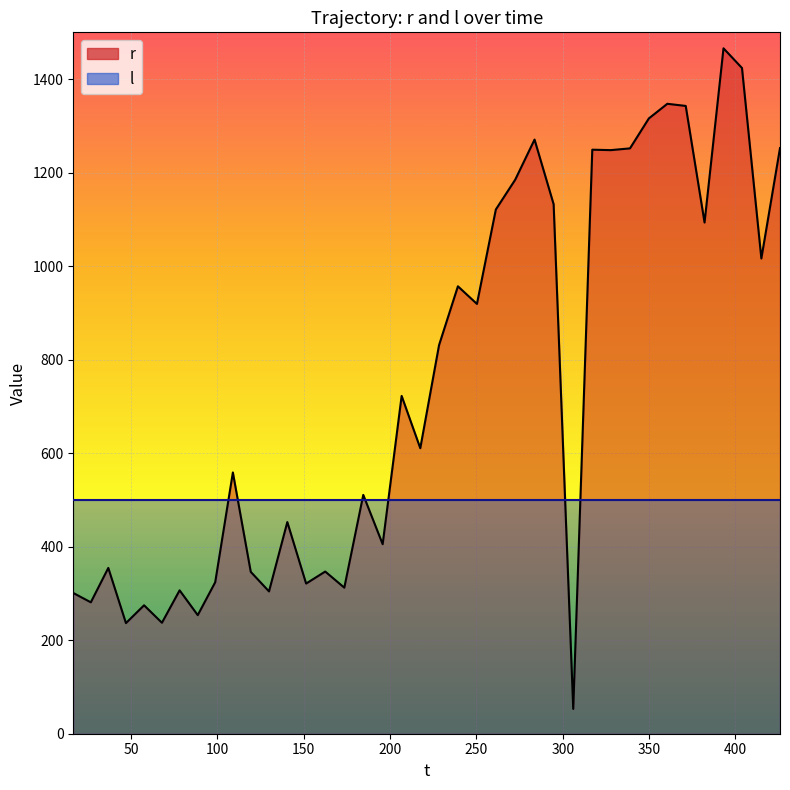

True or false: there are more than 2 points higher than both neighbors.

True